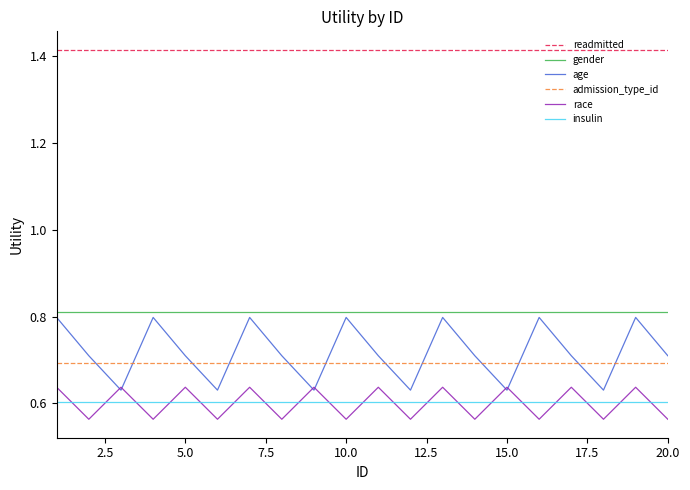

True or false: insulin and readmitted intersect in this chart.

False